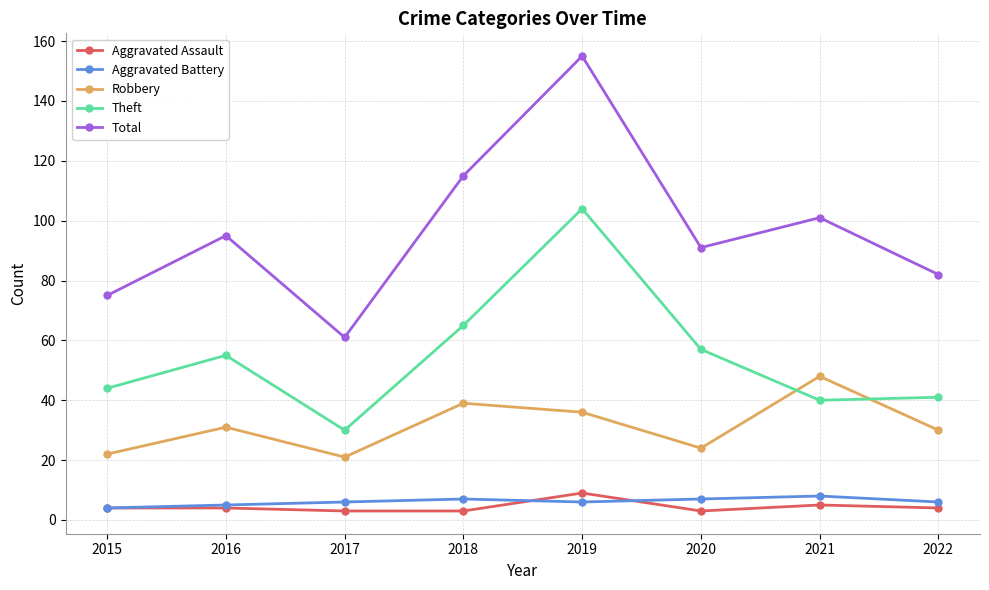

At which category does Total reach its first local peak?

2016